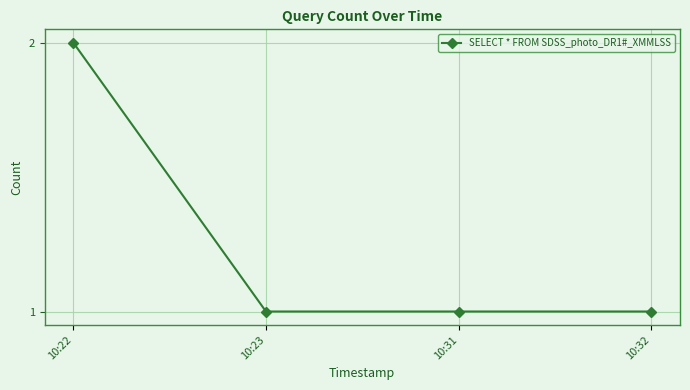

How many series are shown in this chart?

1